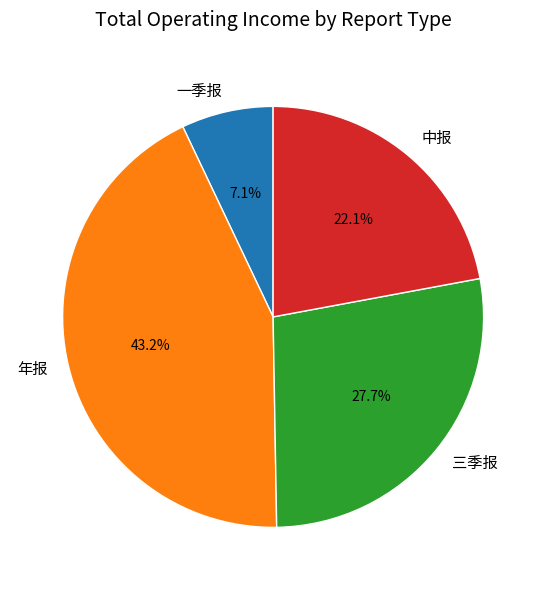

Count the number of slices in the pie.

4